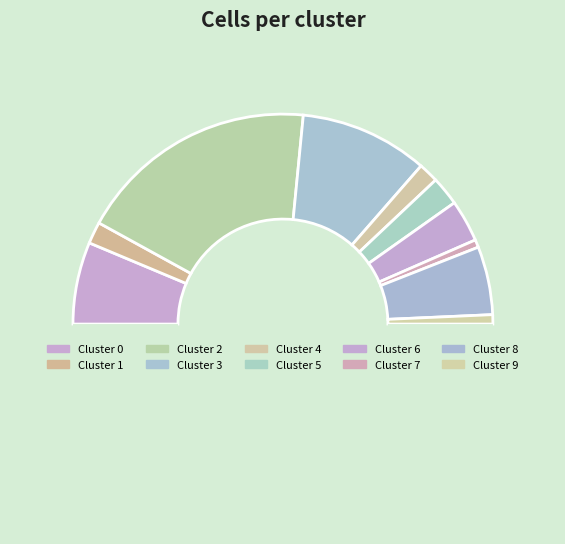

Count the number of slices in the pie.

11